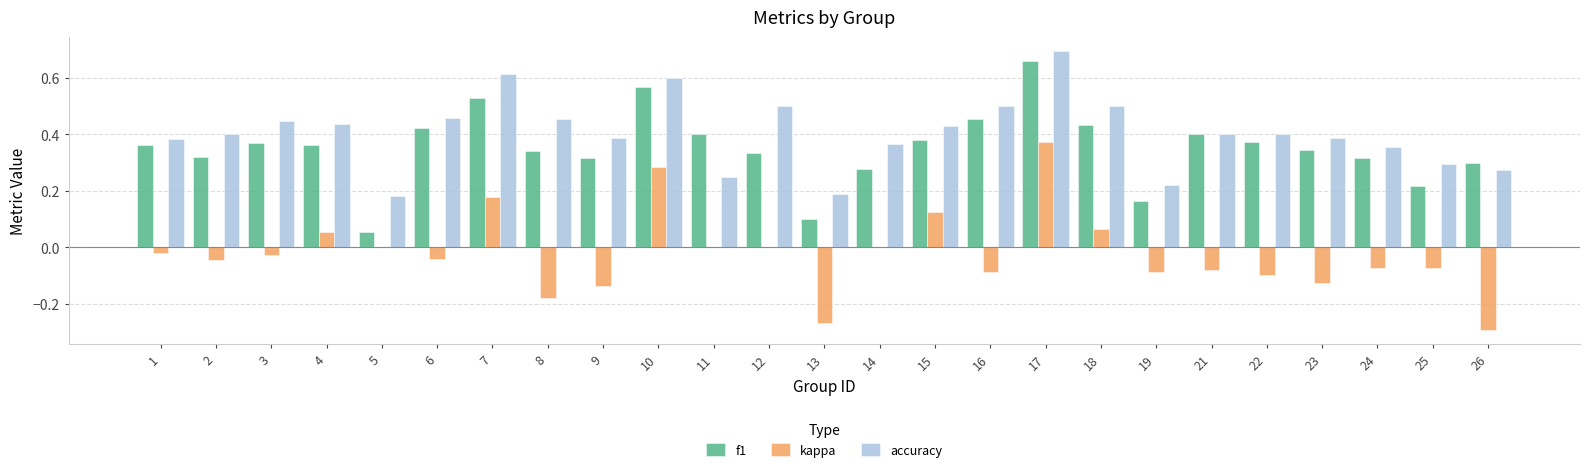

True or false: kappa has a value of 0.3 at 5.

False